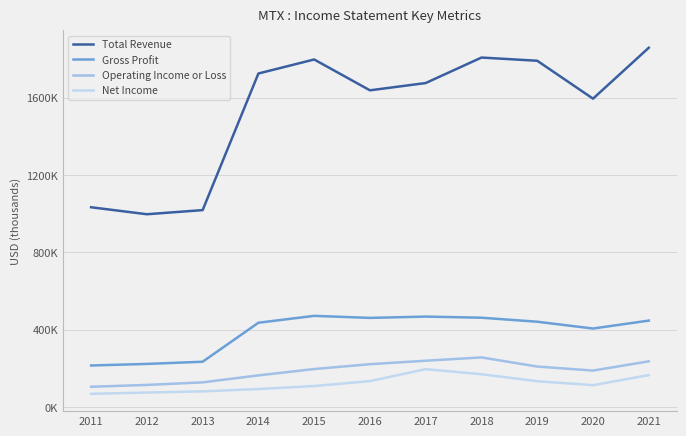

What is the minimum value shown in the chart?

67500